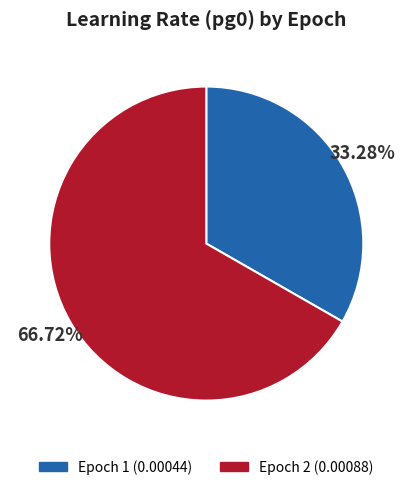

Does any single category account for the majority?

Yes